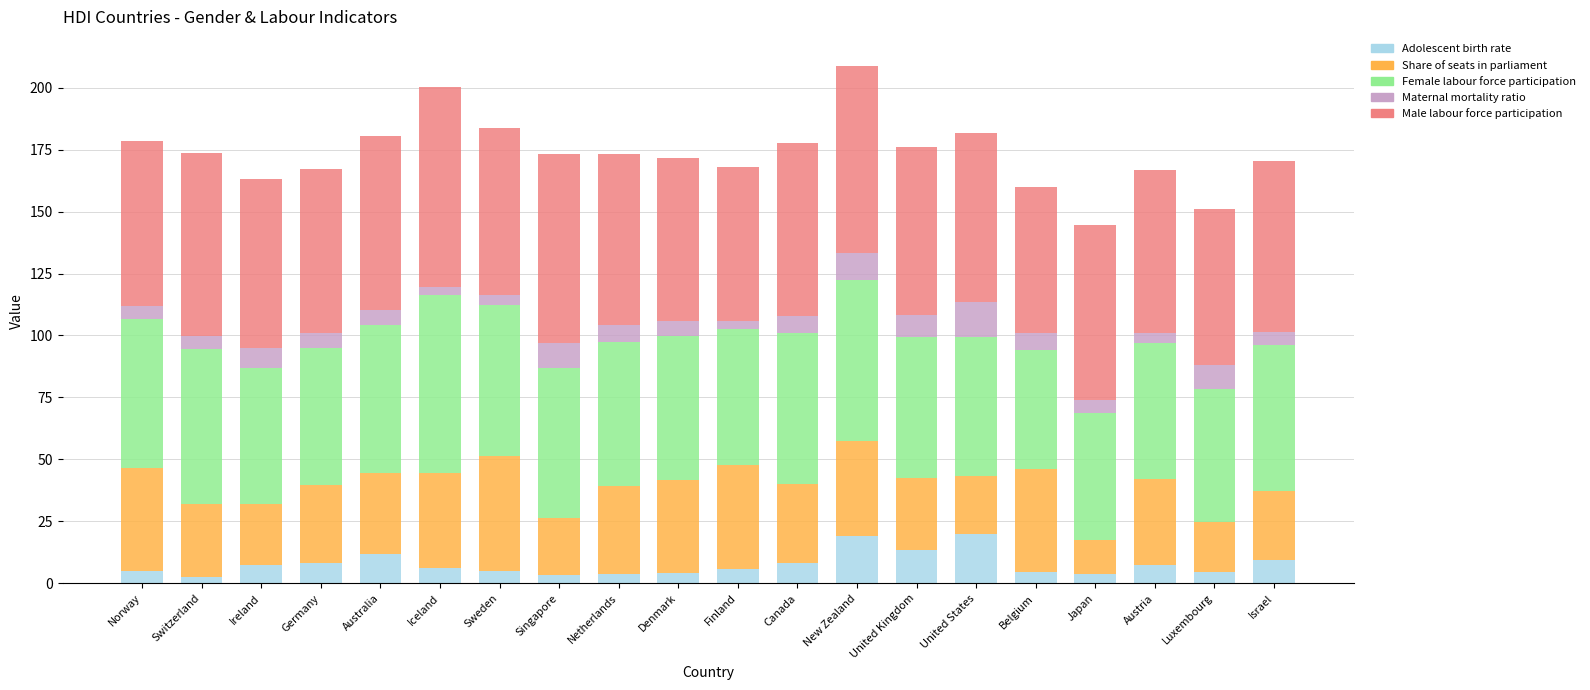

What is the total value across all series at Canada?

177.6